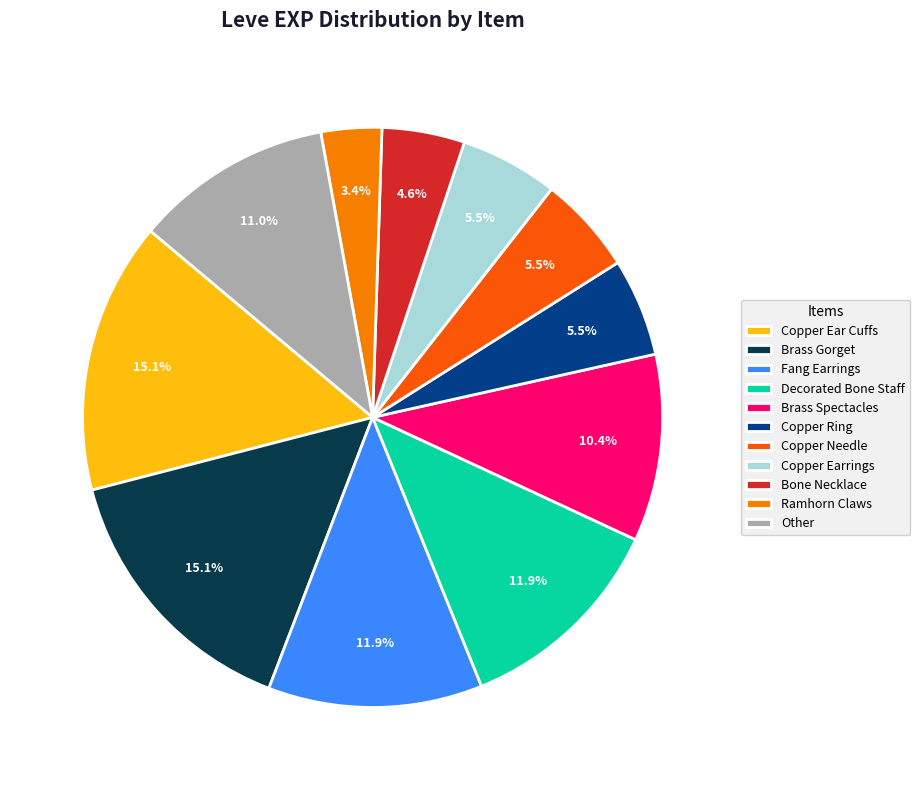

How many segments does this pie chart have?

11